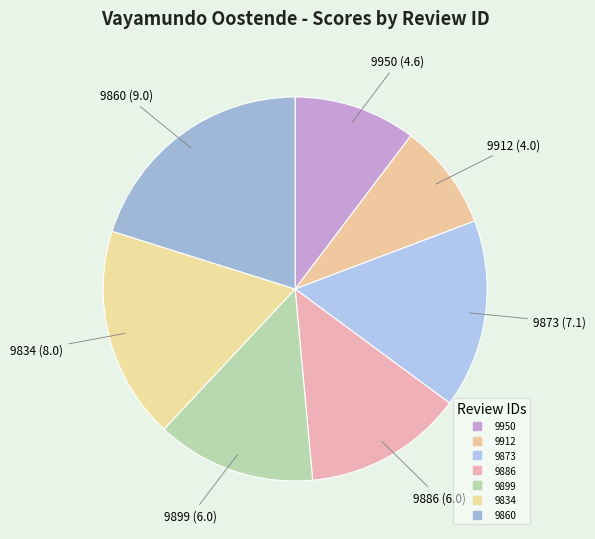

Count the number of slices in the pie.

7